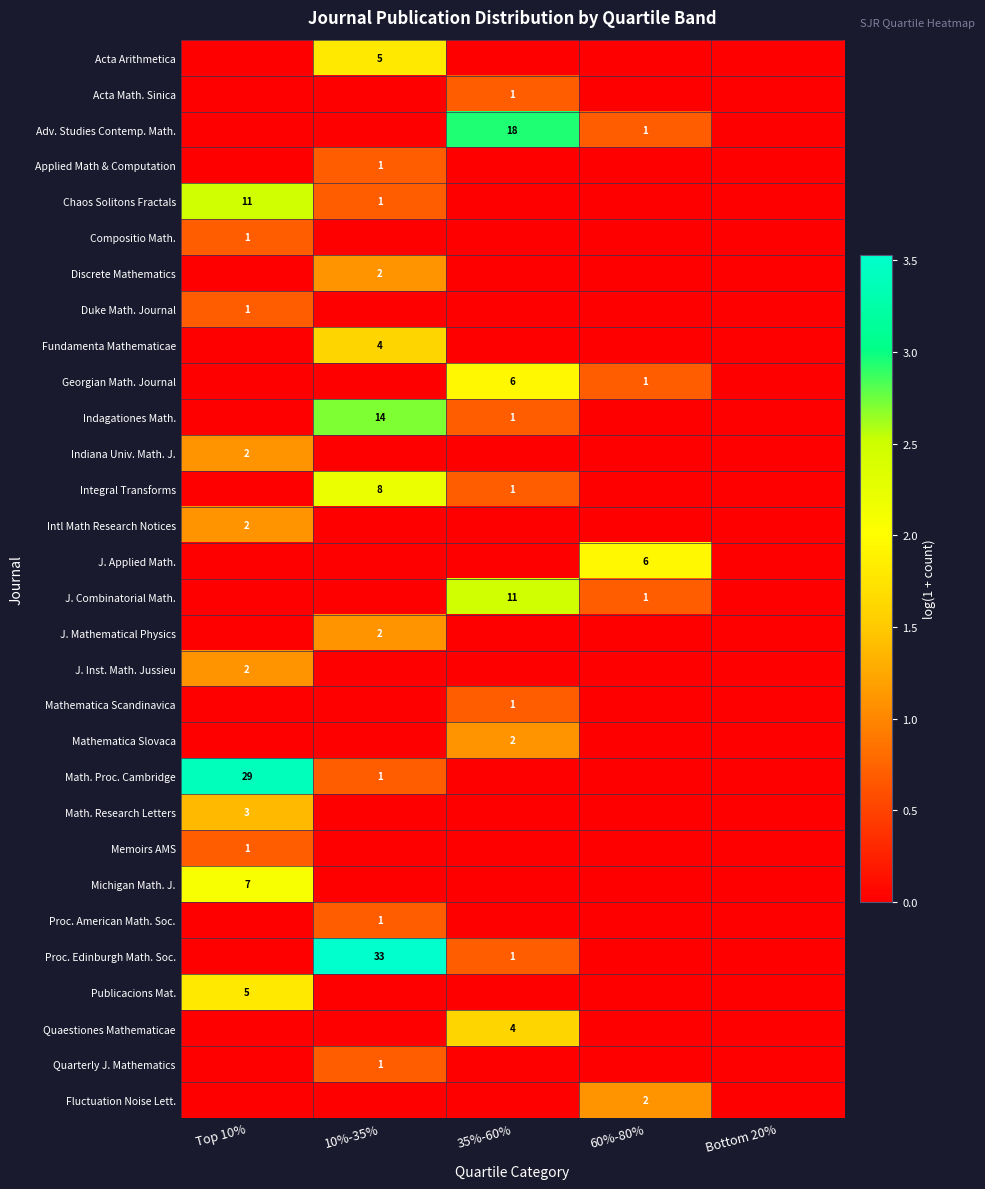

Which has a higher value, 60%-80% or Bottom 20%?

60%-80%